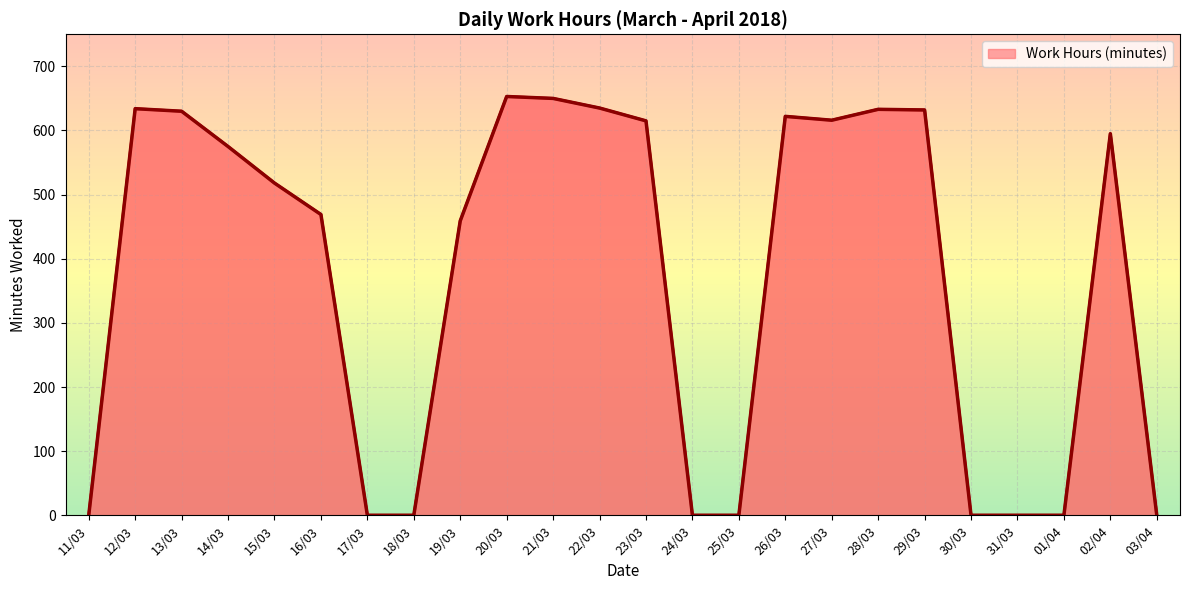

Rank the categories by value from highest to lowest.

20/03, 21/03, 22/03, 12/03, 28/03, 29/03, 13/03, 26/03, 27/03, 23/03, 02/04, 14/03, 15/03, 16/03, 19/03, 11/03, 17/03, 18/03, 24/03, 25/03, 30/03, 31/03, 01/04, 03/04